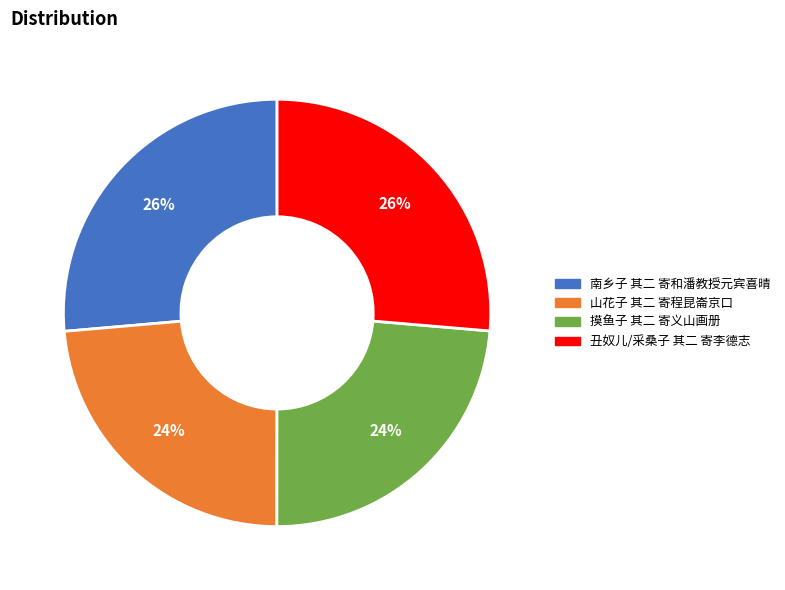

To the nearest percent, what portion does 摸鱼子 其二 寄义山画册 represent?

24%